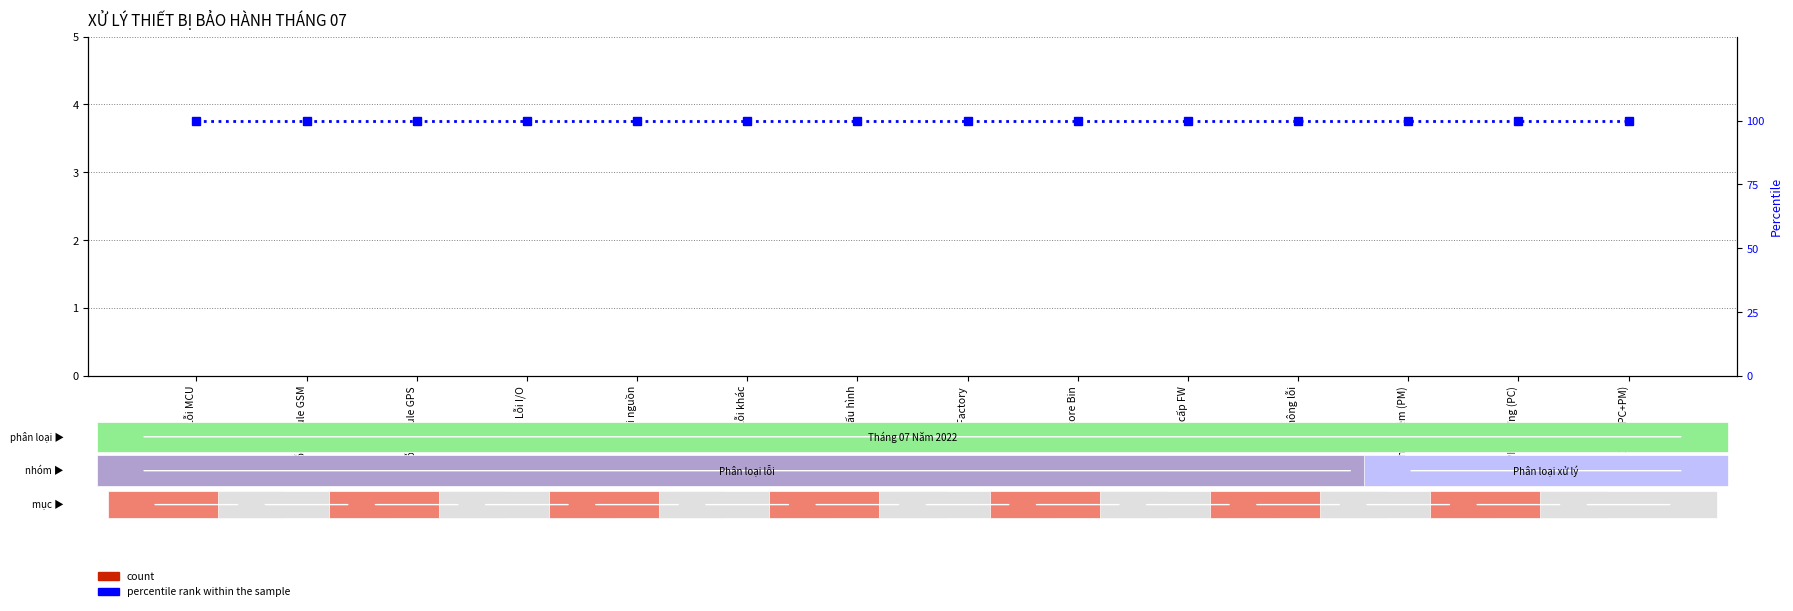

True or false: percentile rank within the sample has a value of 141 at Lỗi module GPS.

False